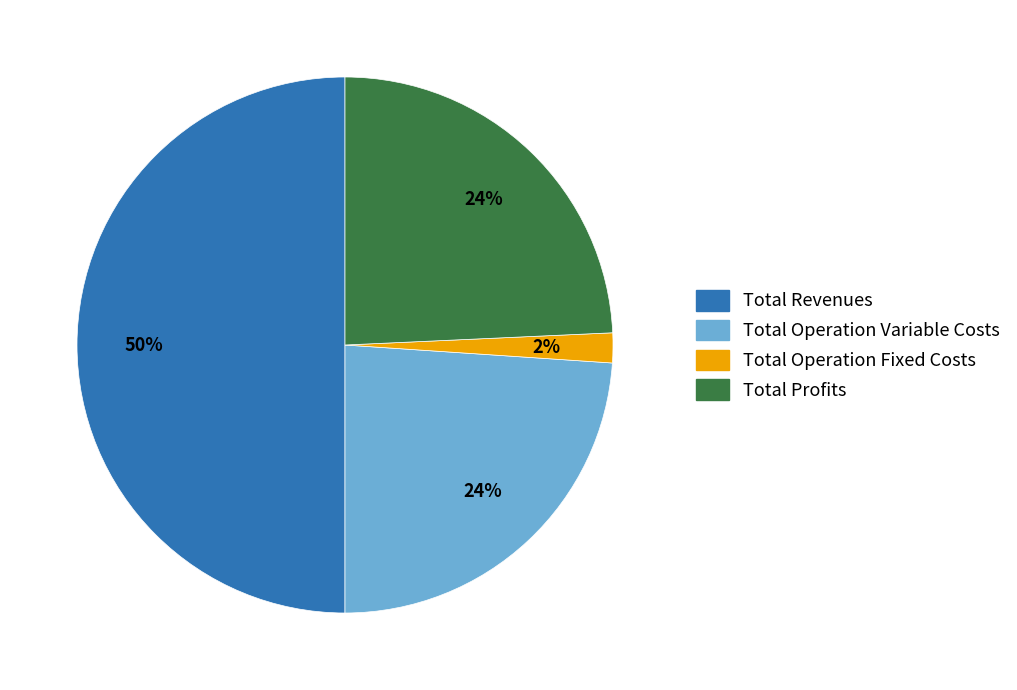

To the nearest percent, what is the average slice percentage?

25%